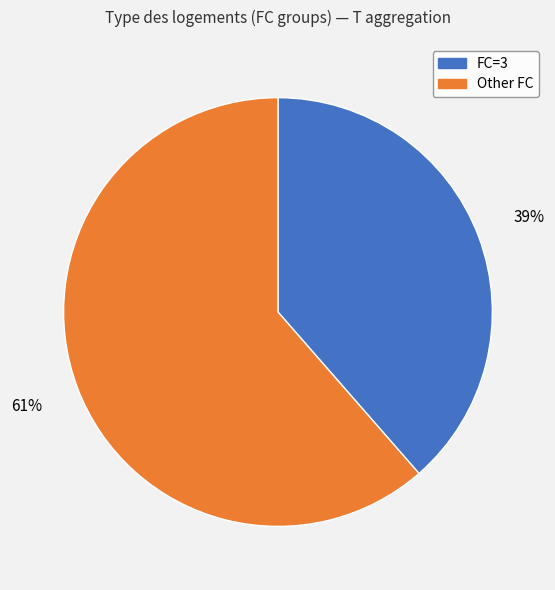

Is there a majority slice in this chart?

Yes